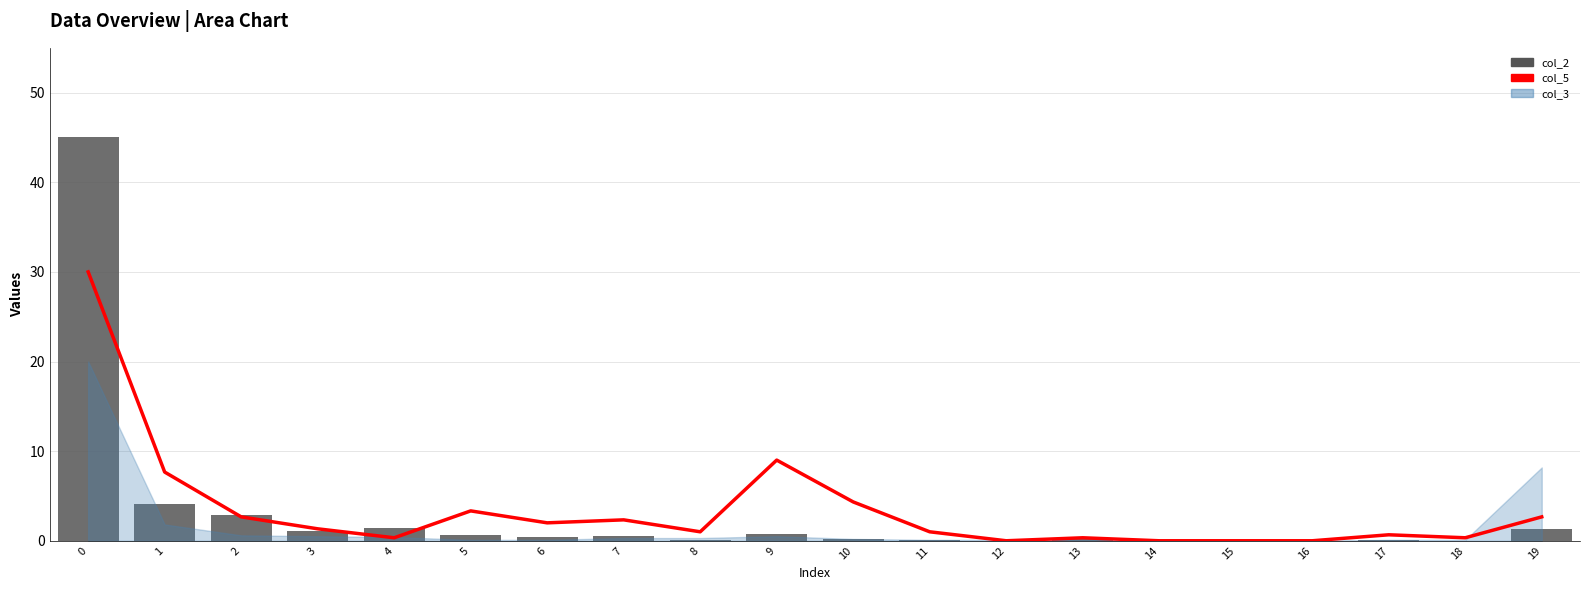

What value does the col_2 series have at 10?

0.2